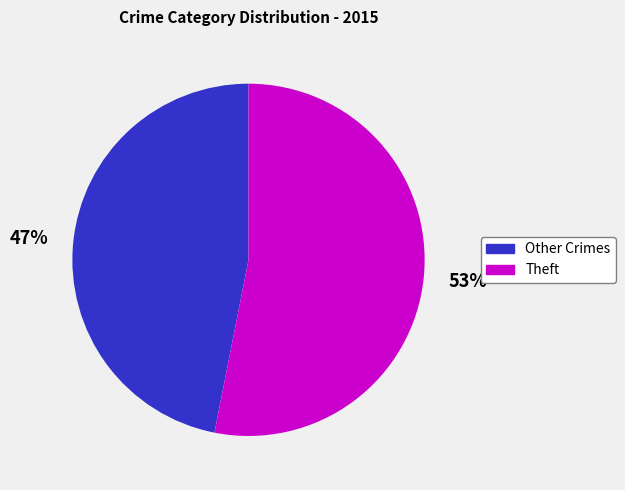

Combined, do Theft and Other Crimes account for over 50%?

Yes